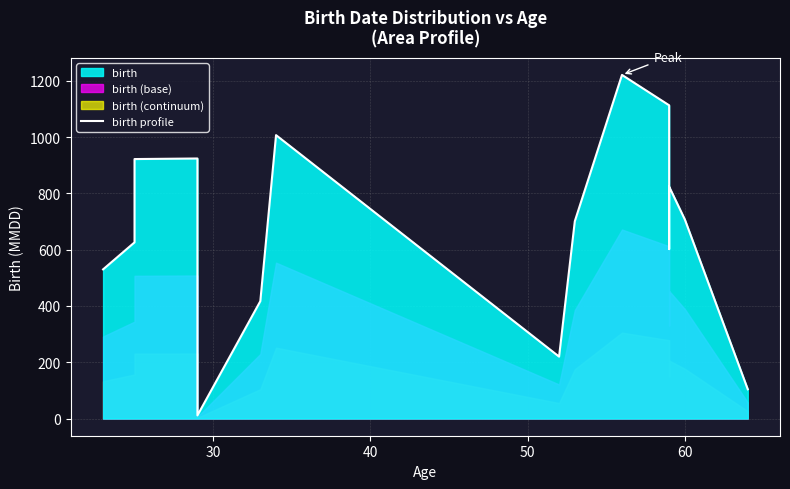

How many distinct data groups are displayed?

1